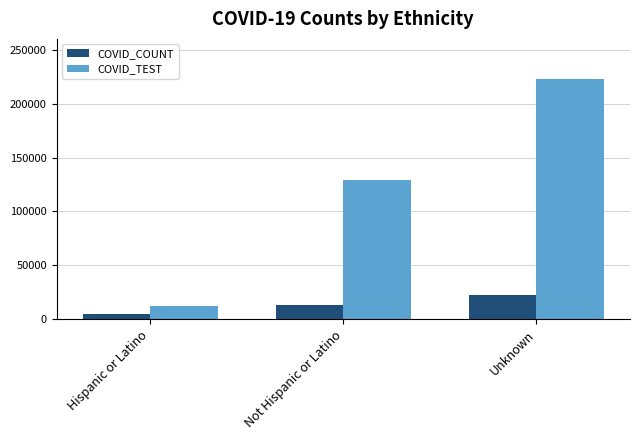

What is the minimum value shown in the chart?

4740